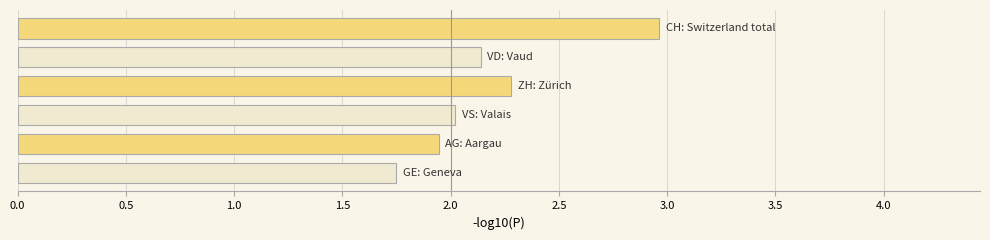

What is the greatest value displayed?

3.0